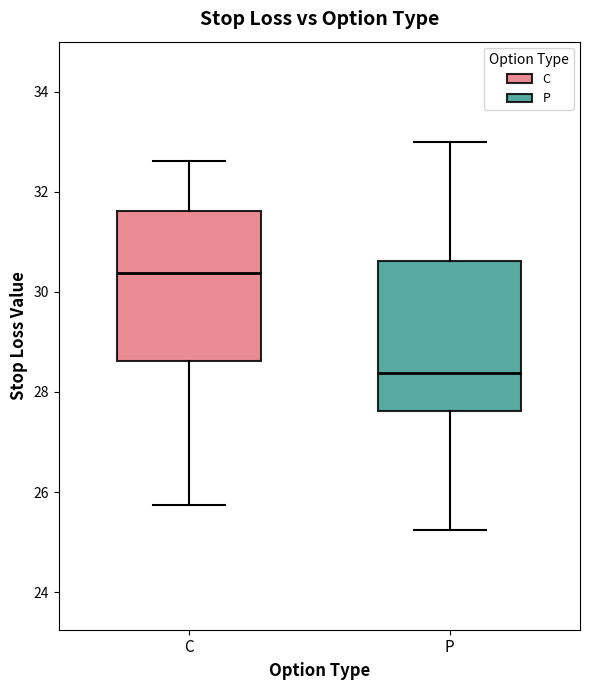

Where is the upper edge of the box for P on the y-axis? The values are not printed on the chart, so give them approximately, as read against the axis.

30.6